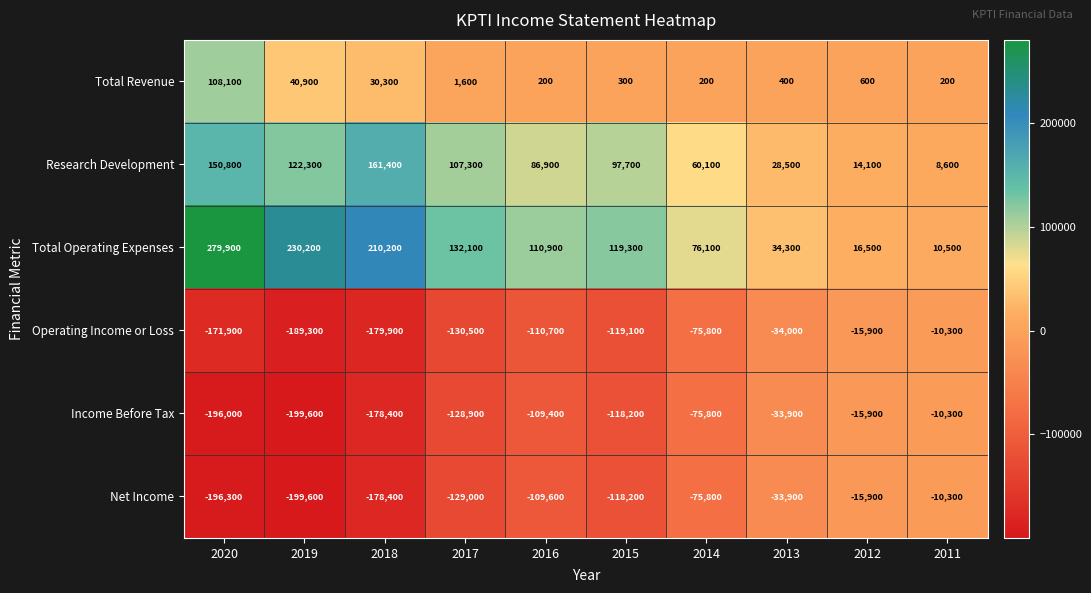

What is the total value across all series at 2020?

-25400